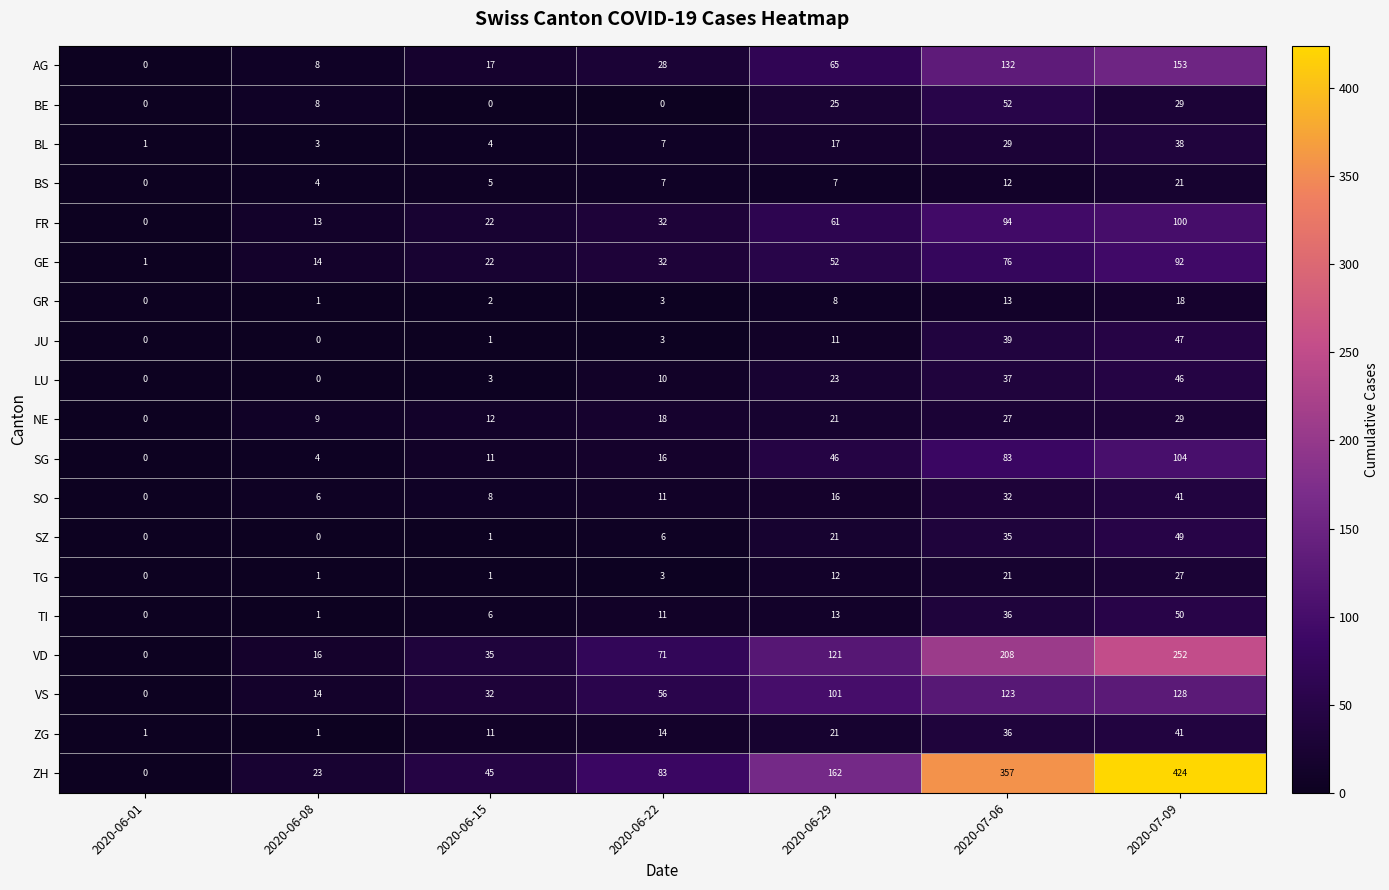

What is the average value of the ZH series?

156